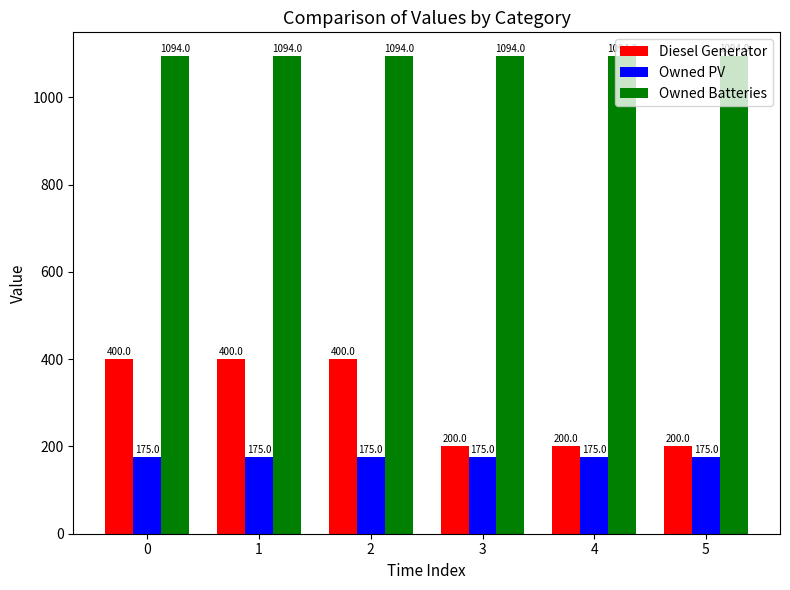

What is the minimum value shown in the chart?

175